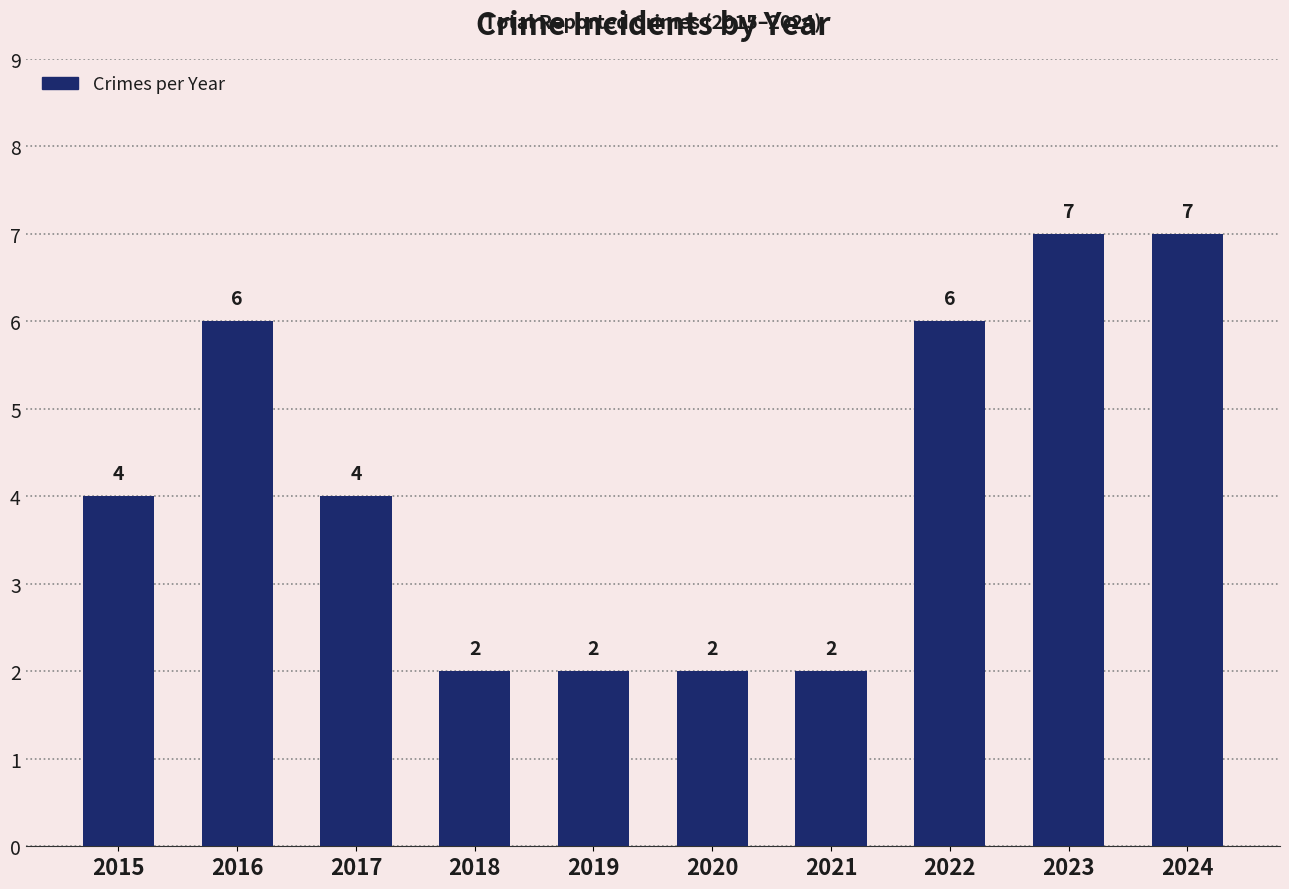

Count the values in the range 2 to 6.

8